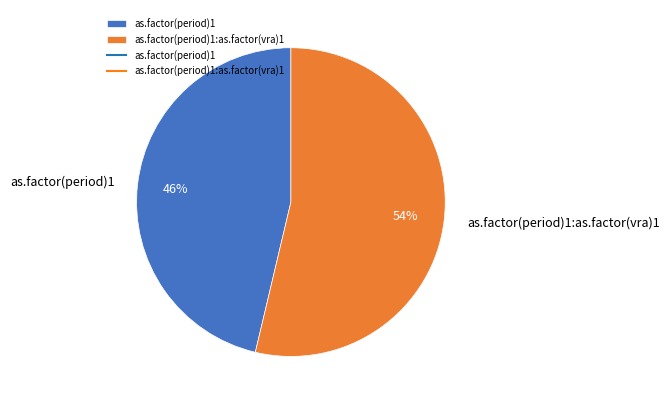

How many segments does this pie chart have?

2